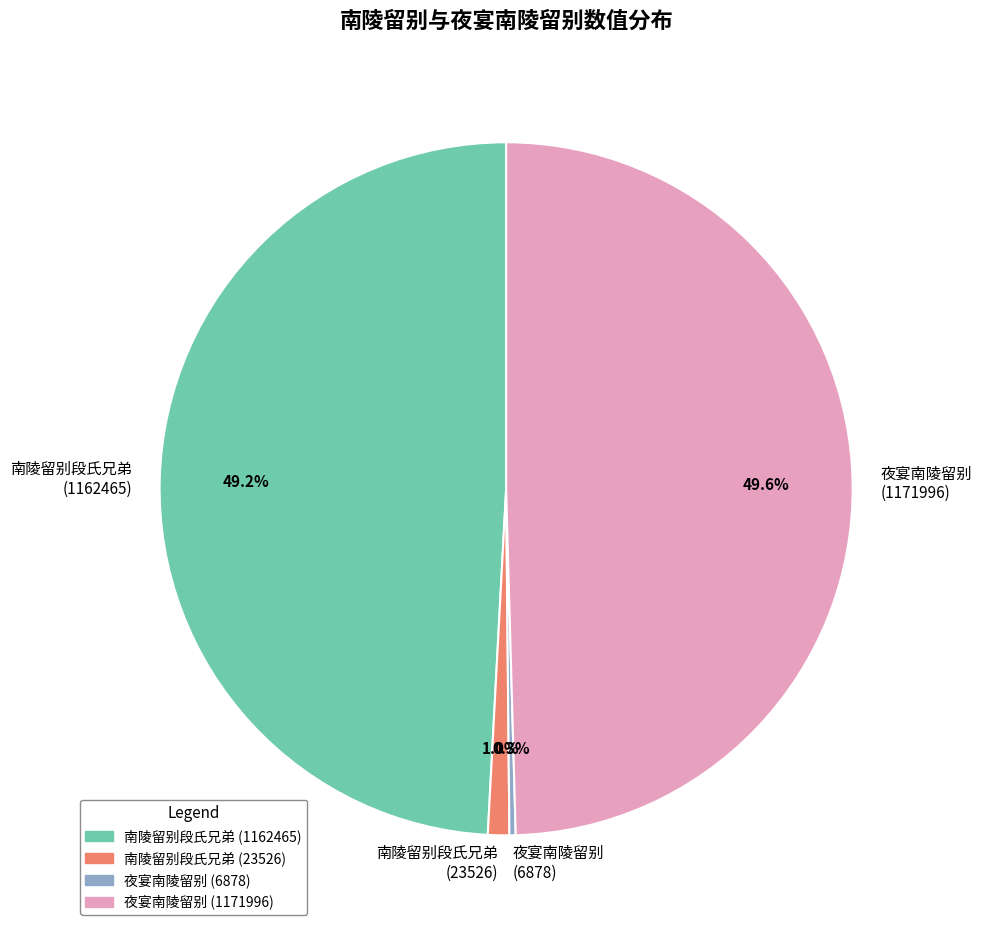

What percentage is NOT represented by 南陵留别段氏兄弟 (1162465)?

50.8%